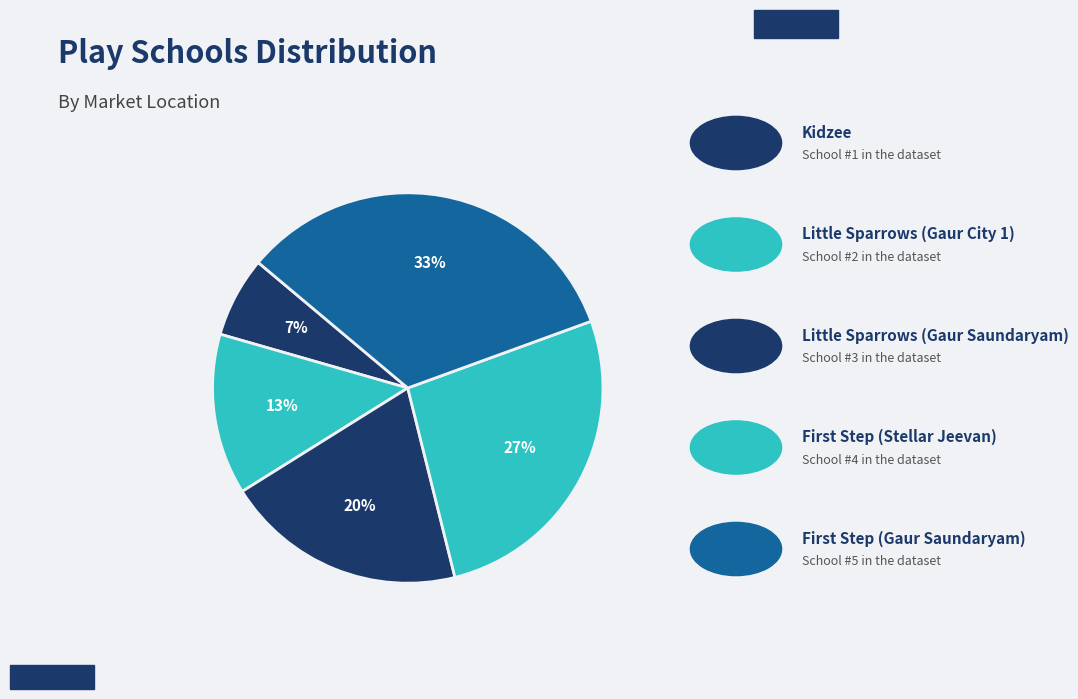

What is the largest slice in the pie chart?

First Step
(Gaur Saundaryam)